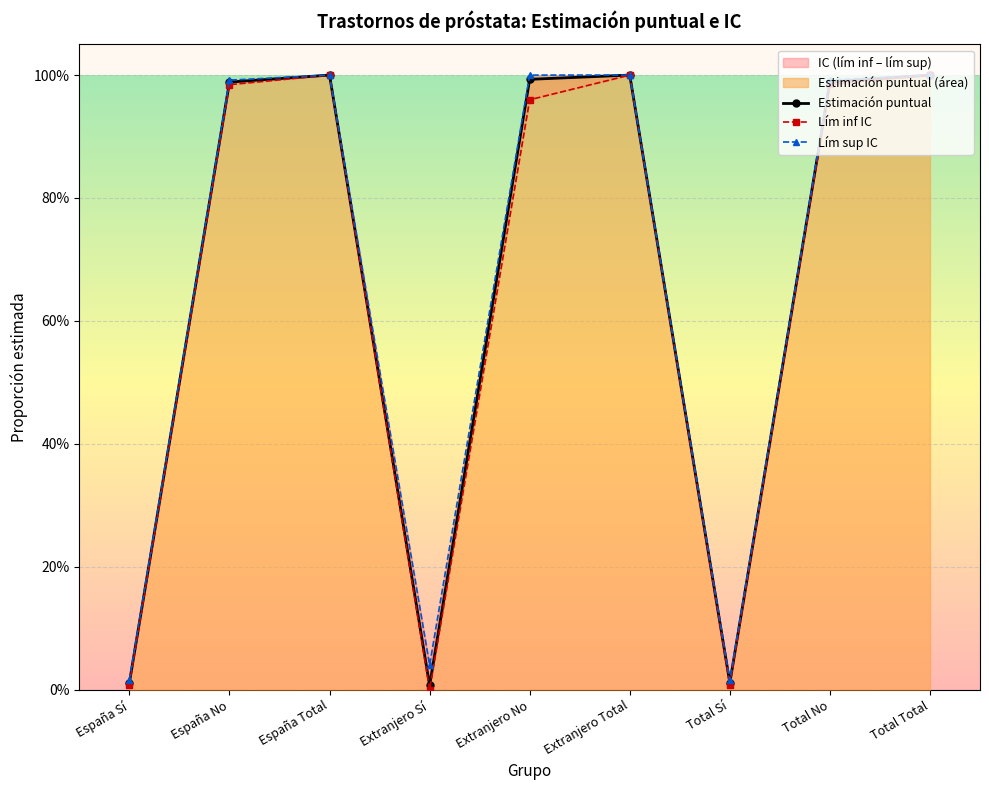

True or false: Lím sup IC has a value of 0.0 at Extranjero Sí.

True